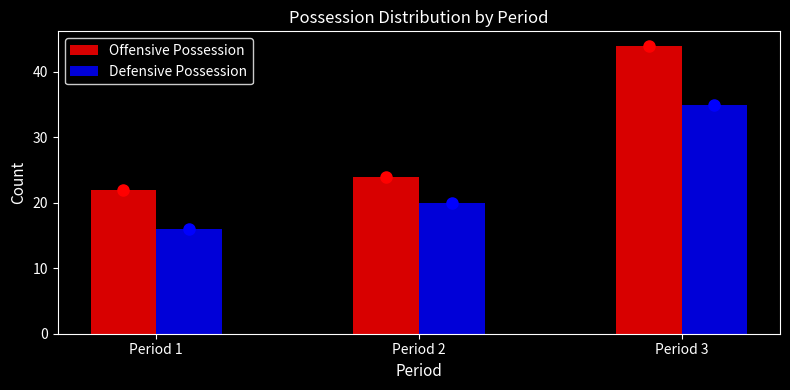

Reading left to right, extract all data points from this chart.

Offensive Possession: 22	24	44
Defensive Possession: 16	20	35